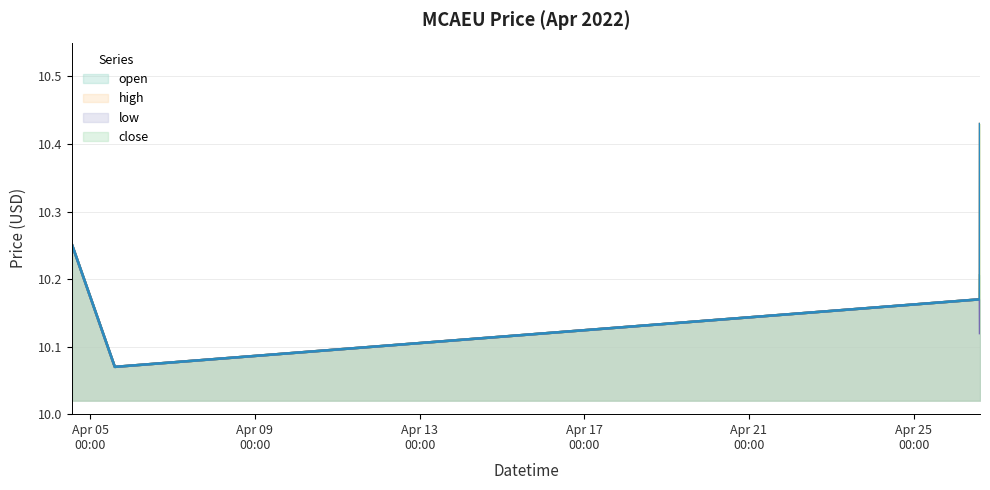

True or false: close and high cross at least once.

False